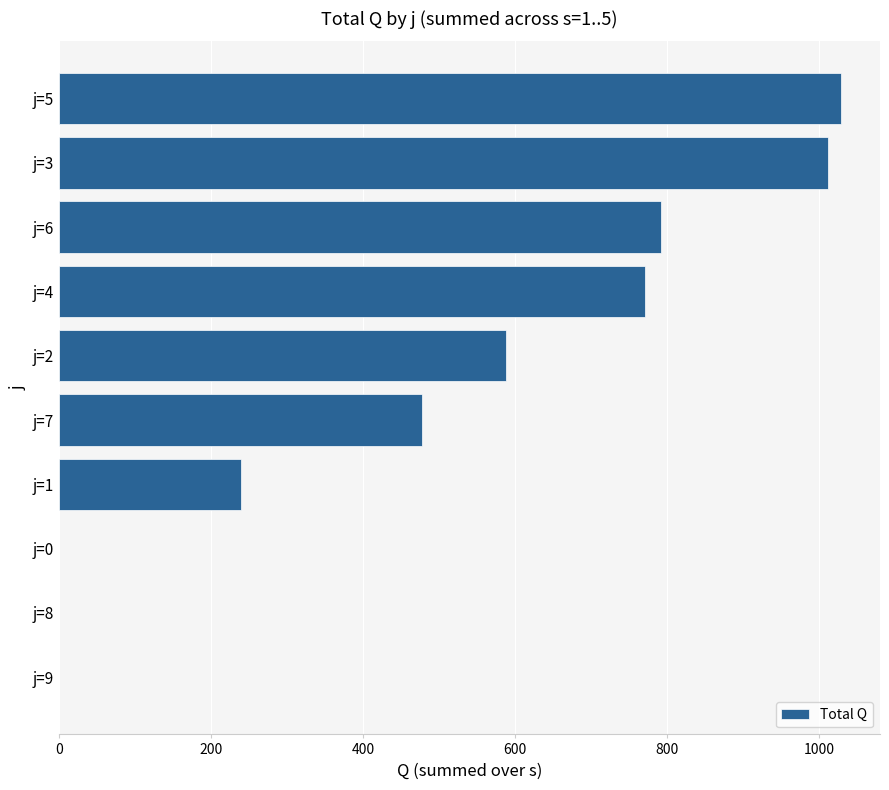

Count the number of data series in this chart.

1